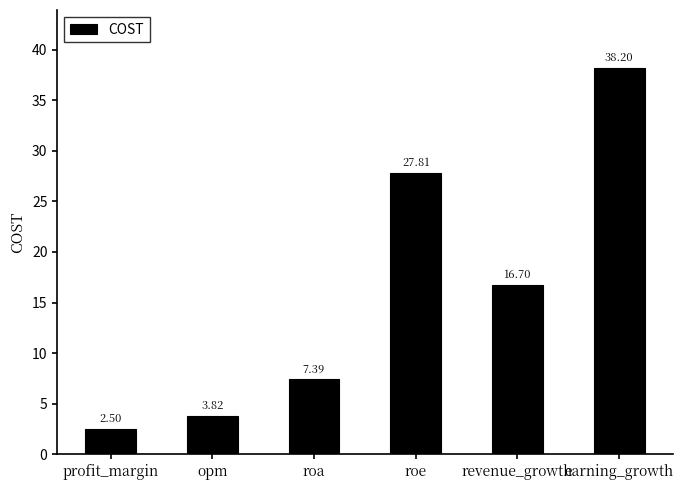

Between opm and profit_margin, which is larger?

opm